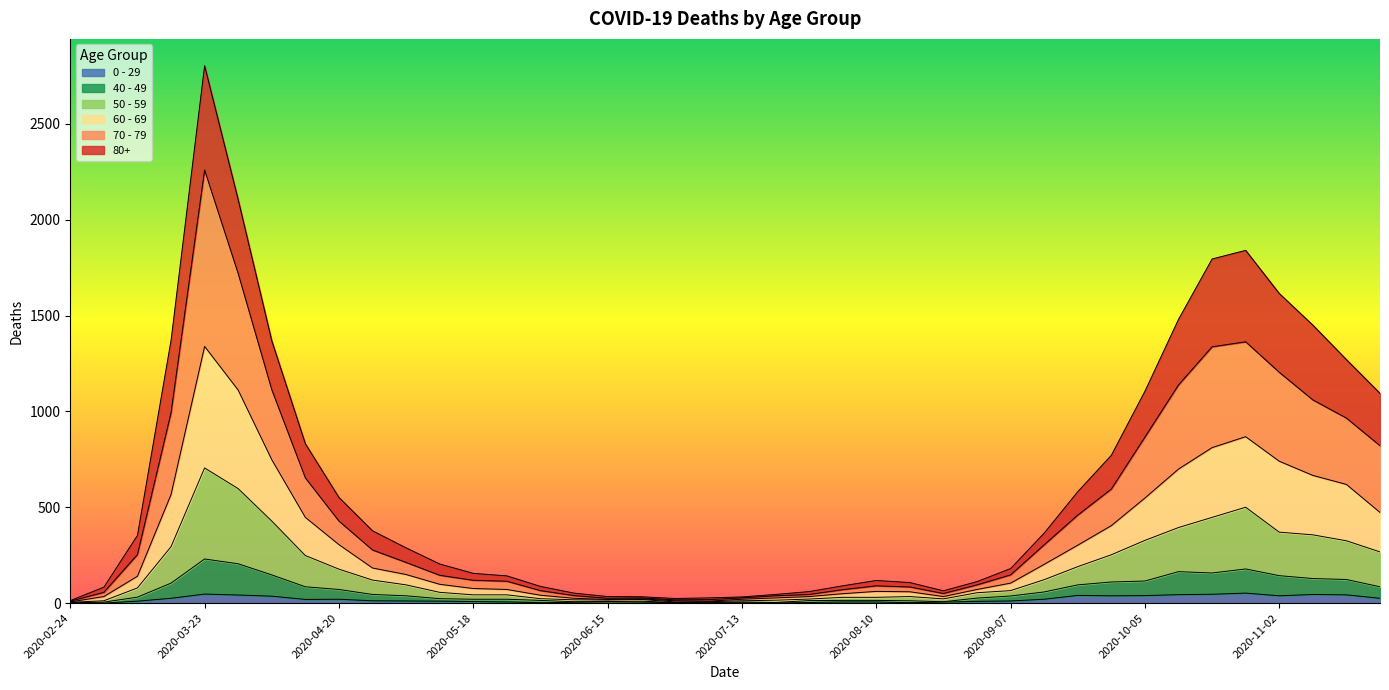

True or false: 80+ and 40 - 49 cross at least once.

False